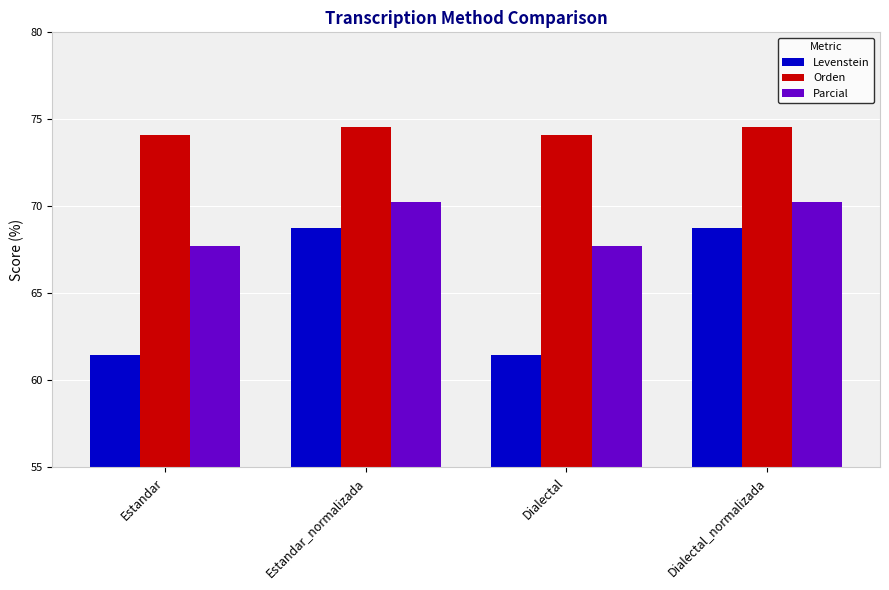

What is the label of the 4th bar from the right?

Estandar